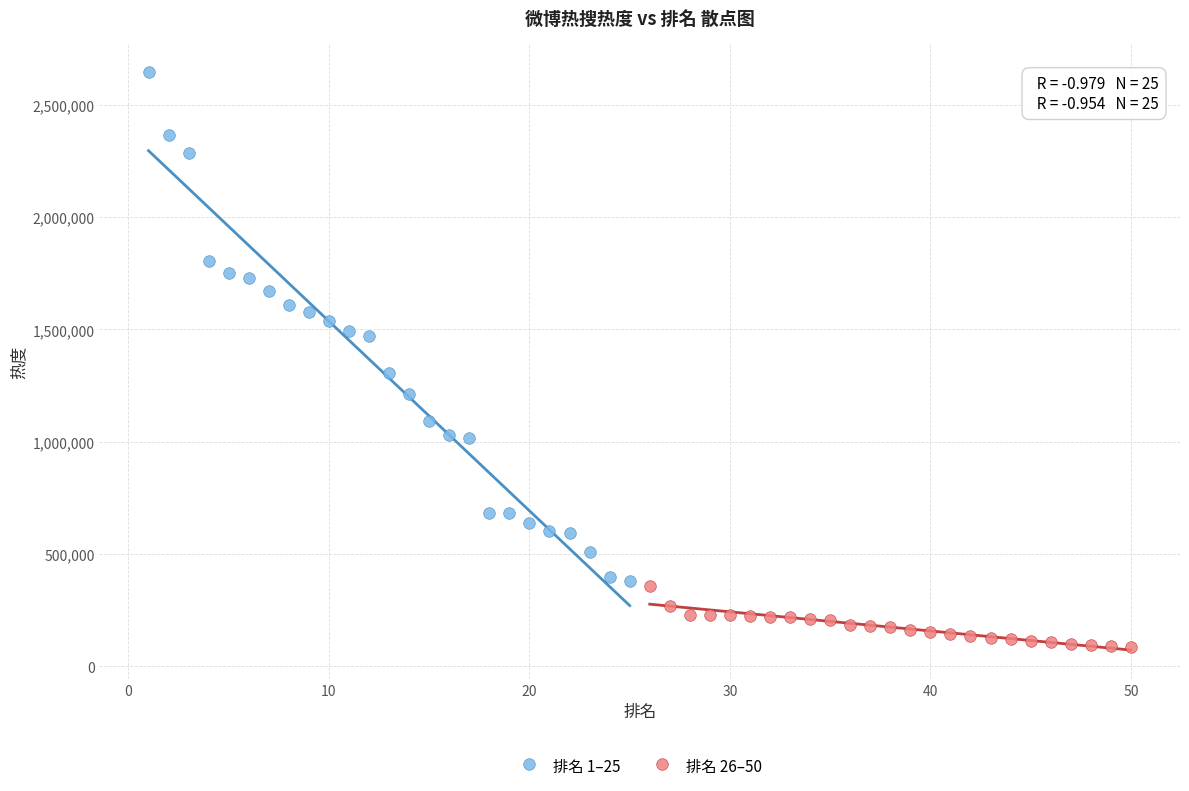

Which series reaches the minimum Y coordinate?

排名 26–50